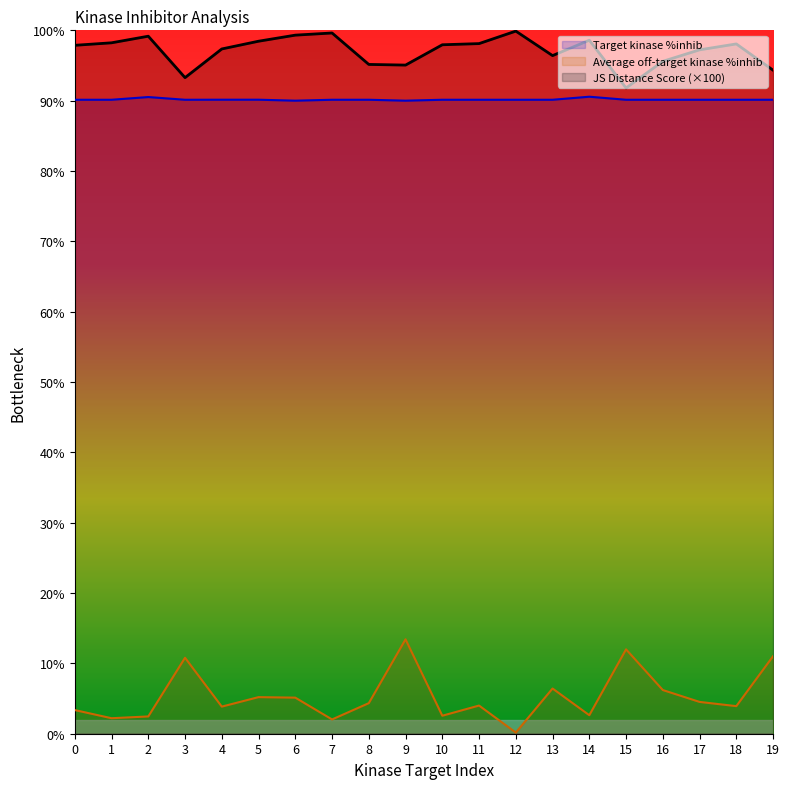

Which series has the widest spread of values?

Average off-target kinase %inhib